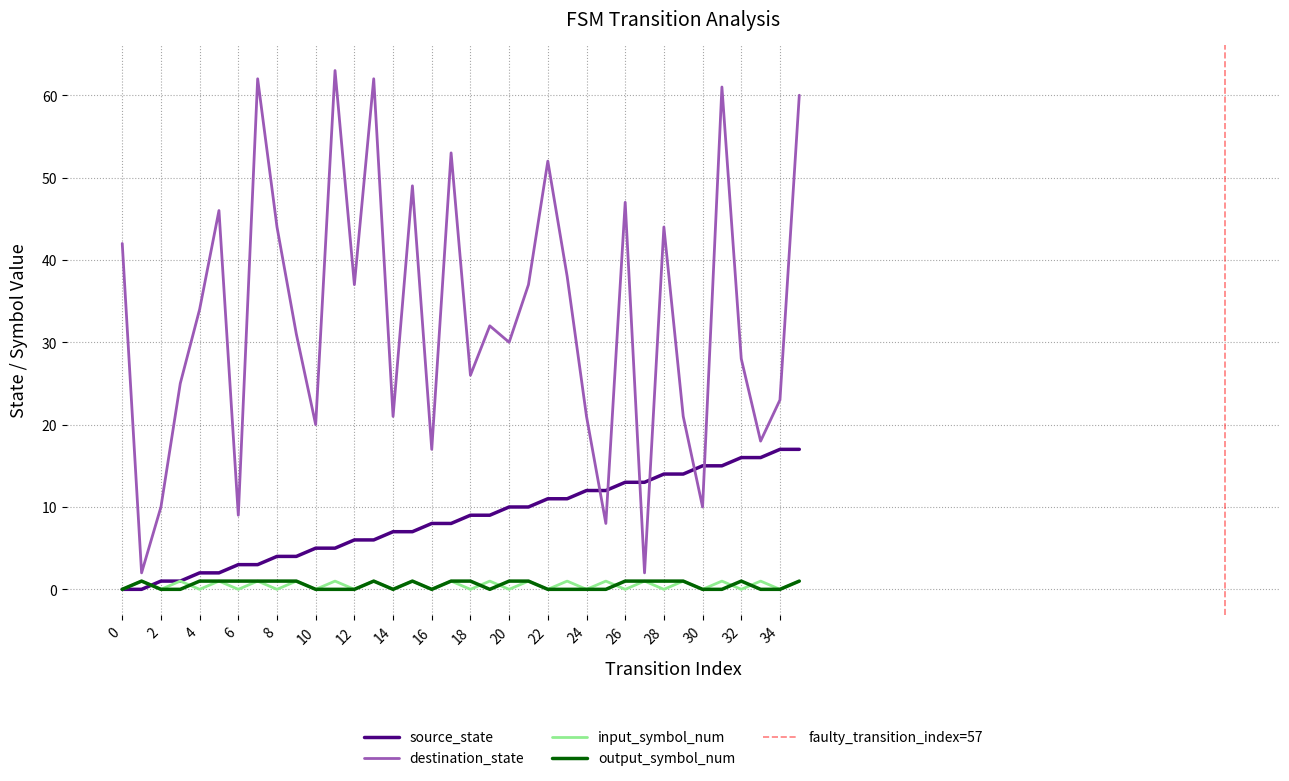

At which category does input_symbol_num reach its first local valley?

2